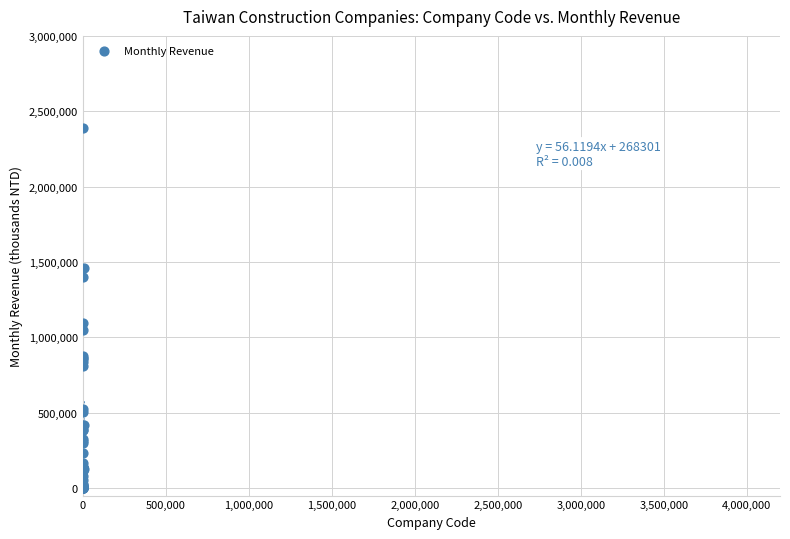

What Y value in the scatter plot is closest to 1194318?

1096601